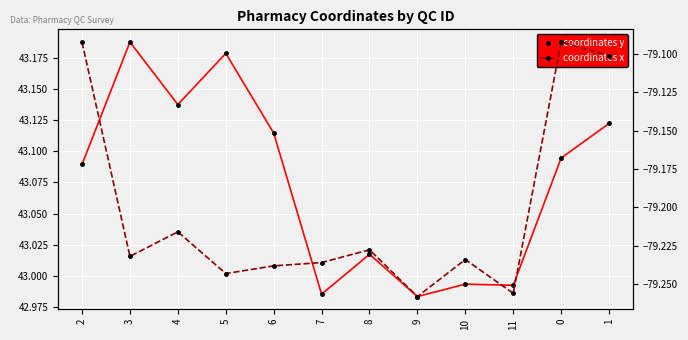

Which series has the largest total across all categories?

coordinates y